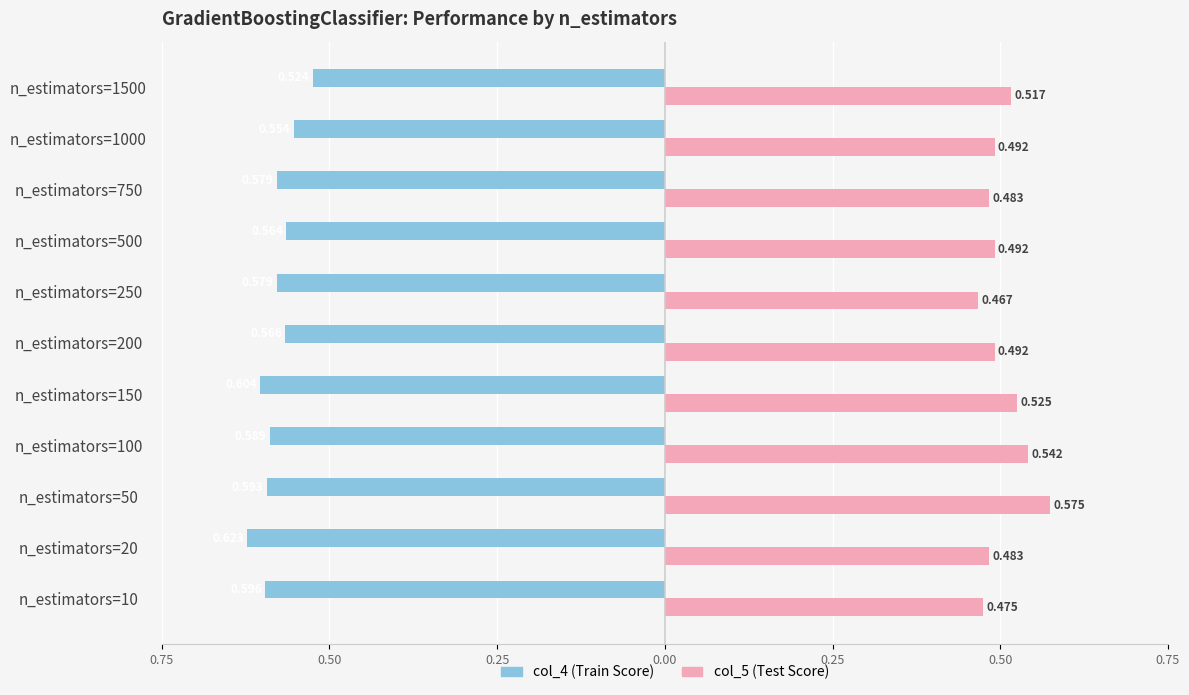

What is the greatest value displayed?

0.6